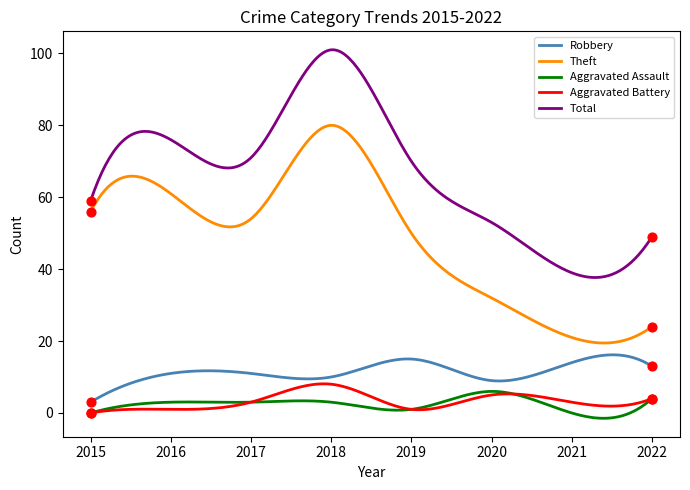

Which series has the largest range (max minus min)?

Total